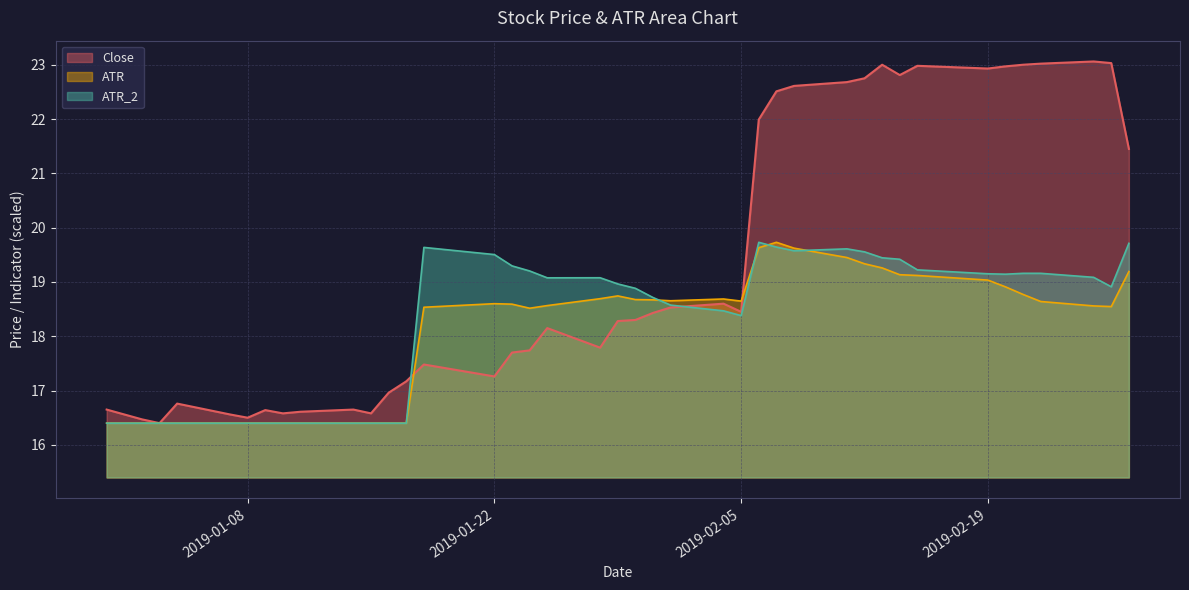

Where do Close and ATR first cross each other?

2019-01-17 and 2019-01-18